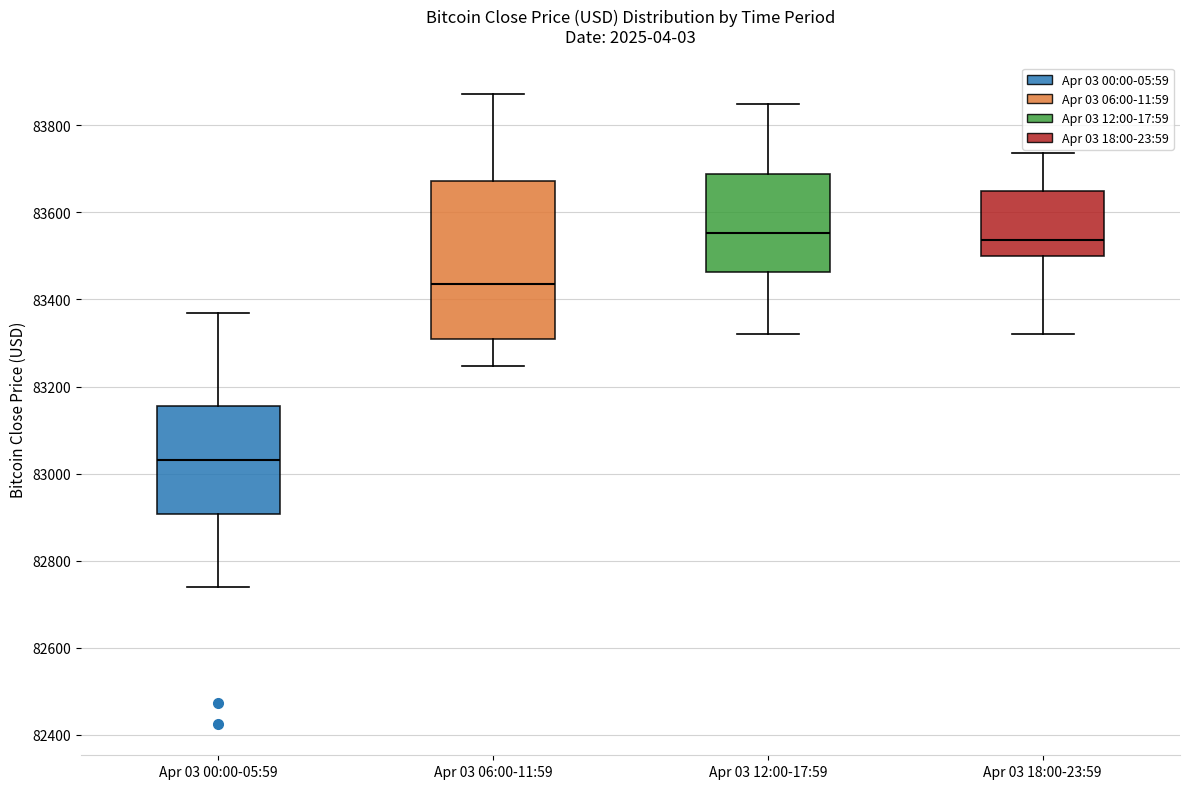

Comparing the boxes themselves (not the whiskers), which one is the tallest?

Apr 03 06:00-11:59